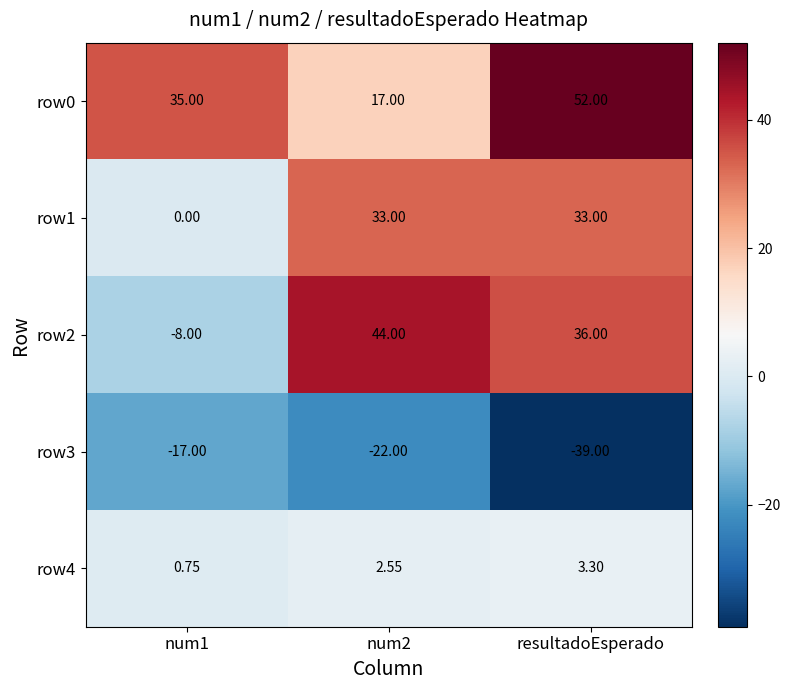

At which category is the sum across all series the highest?

resultadoEsperado